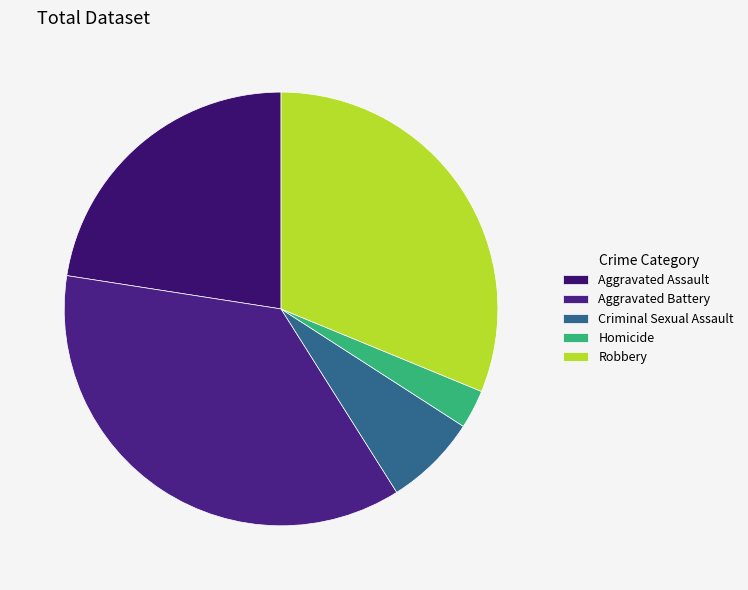

Which slice is the largest?

Aggravated Battery